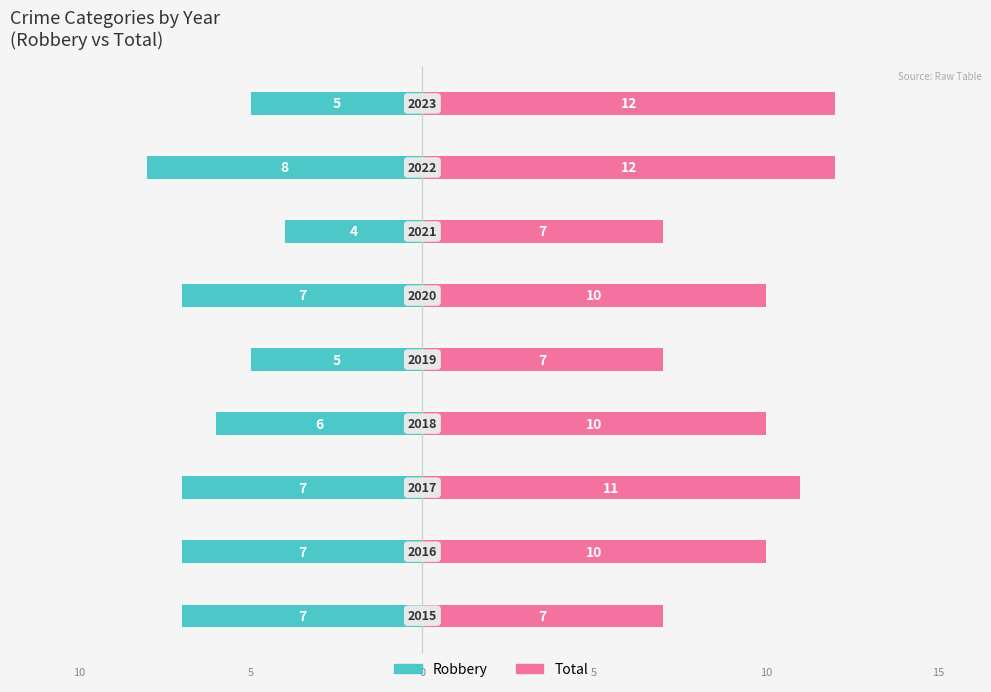

Rank the series at 8 from lowest to highest value.

Robbery, Total